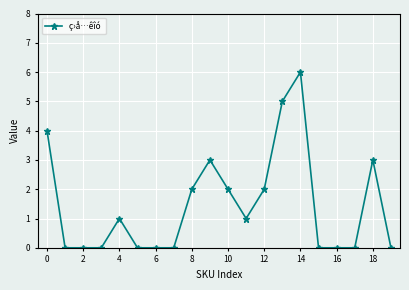

True or false: there are more than 2 points higher than both neighbors.

True